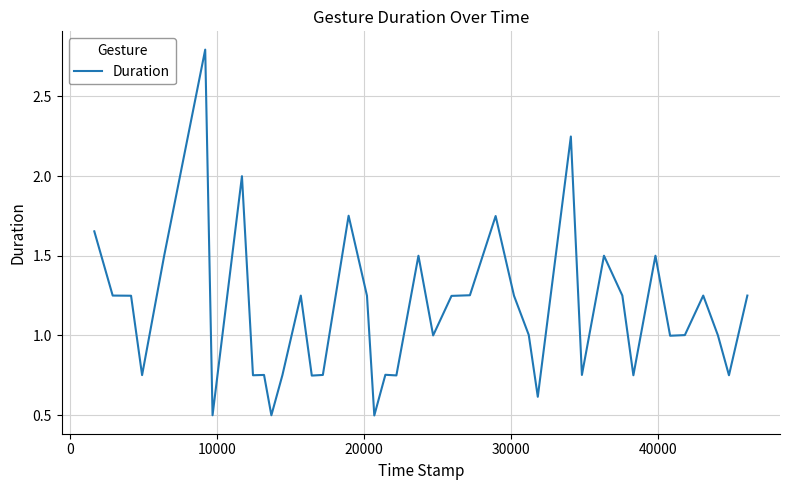

True or false: there are more than 2 points higher than both neighbors.

True